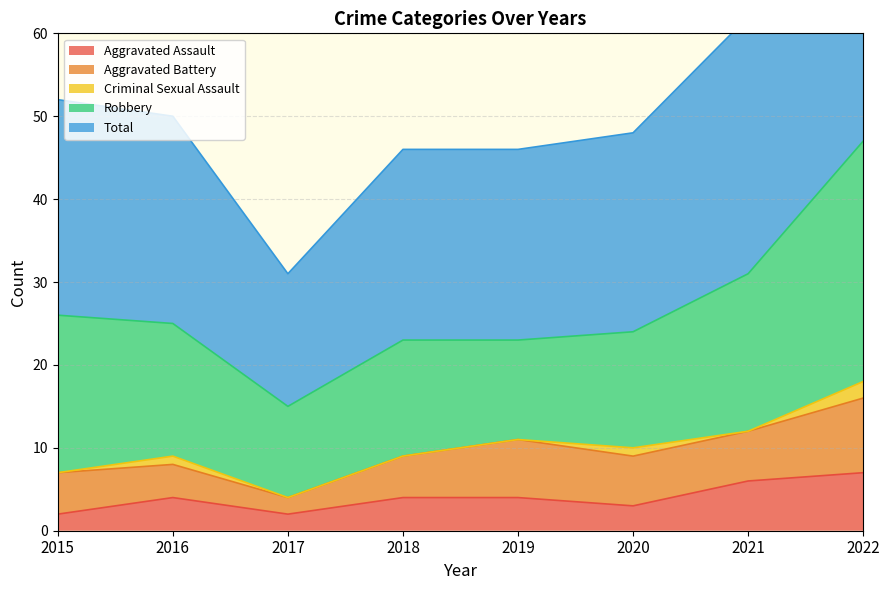

What is the spread (max minus min) of values at 2022?

45